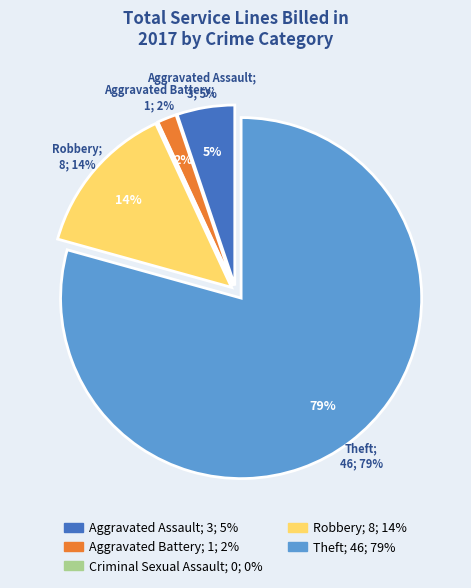

How many slices are in this pie chart?

5